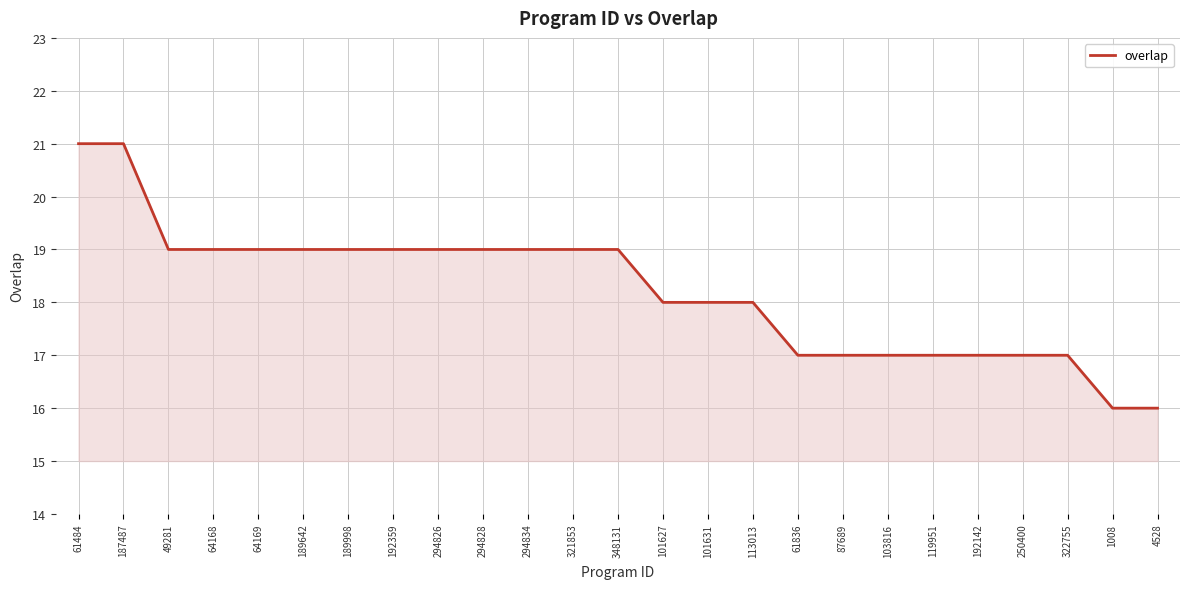

Reading left to right, extract all data points from this chart.

61484=21	187487=21	49281=19	64168=19	64169=19	189642=19	189998=19	192359=19	294826=19	294828=19	294834=19	321853=19	348131=19	101627=18	101631=18	113013=18	61836=17	87689=17	103816=17	119951=17	192142=17	250400=17	322755=17	1008=16	4528=16